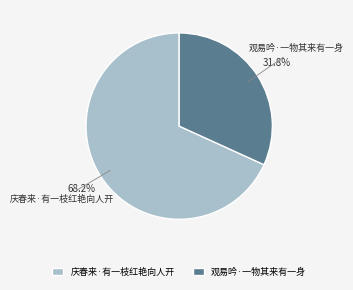

What is the largest slice in the pie chart?

庆春来·有一枝红艳向人开